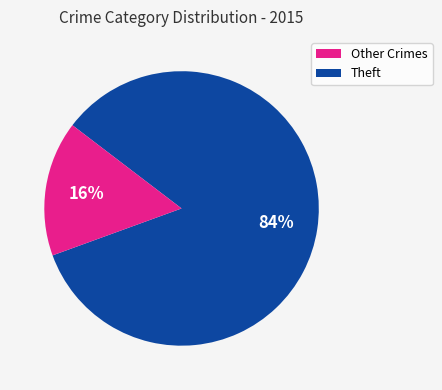

Count the number of slices in the pie.

2